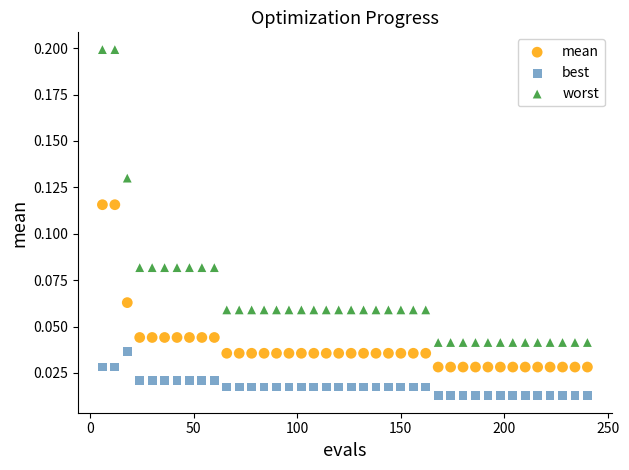

What are all the series names shown in the legend?

mean, best, worst